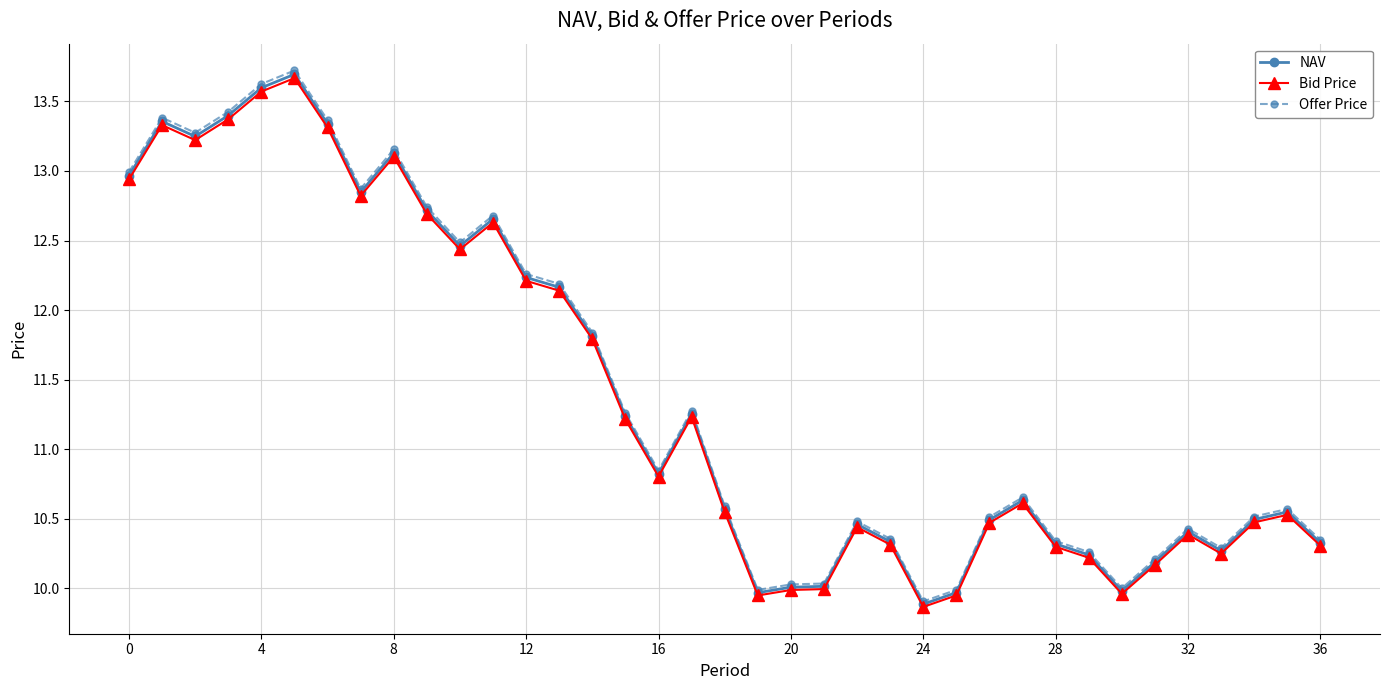

Which series has the widest spread of values?

Offer Price